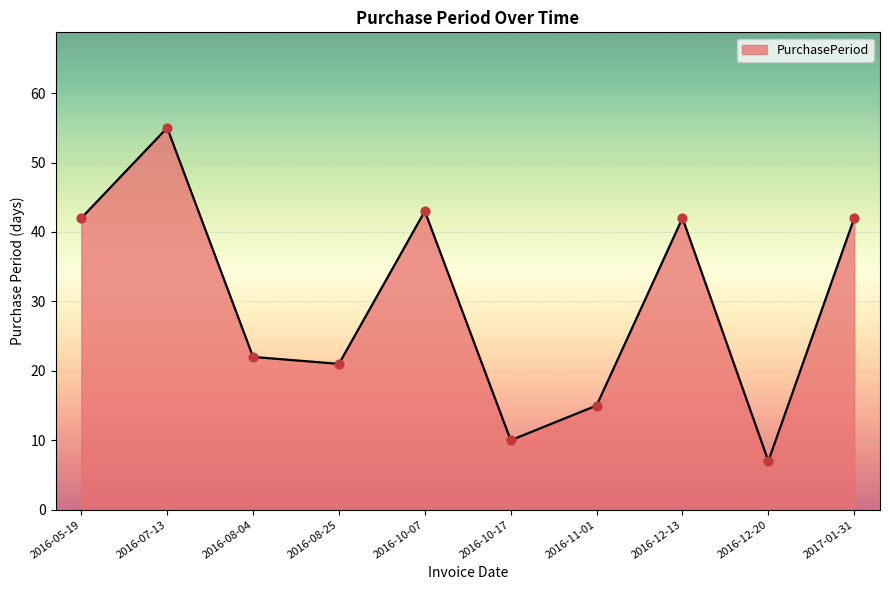

Between 2017-01-31 and 2016-12-20, which is larger?

2017-01-31